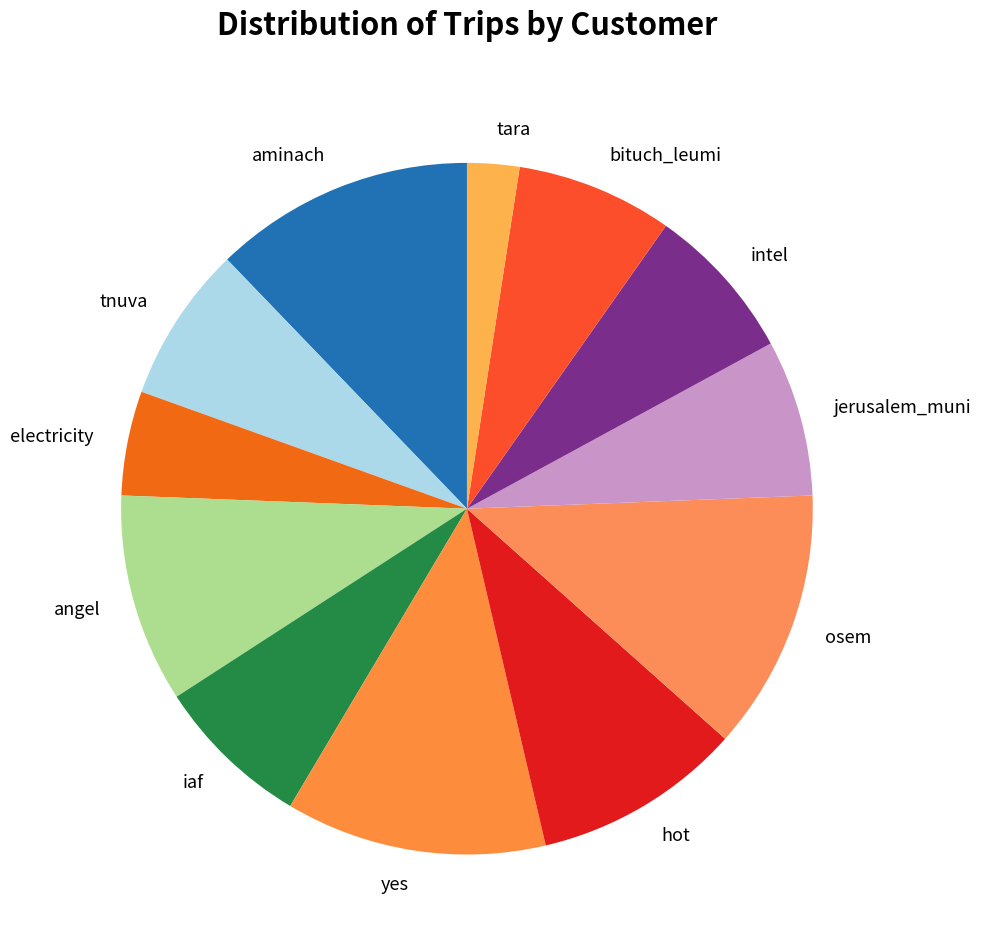

Does angel represent more than half of the total?

No